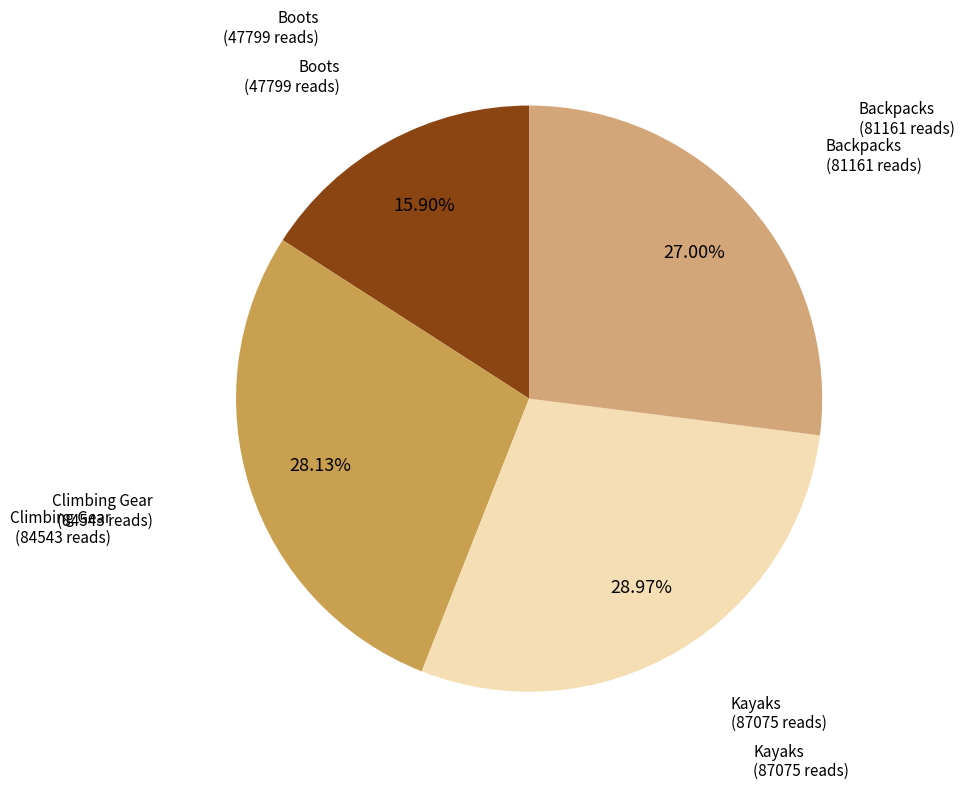

Is there any slice that represents more than half of the pie?

No